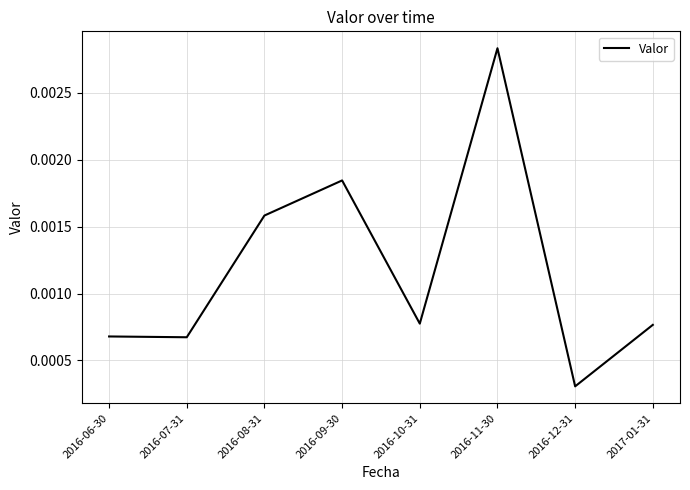

Where is the data nearest to the value 0?

2016-12-31